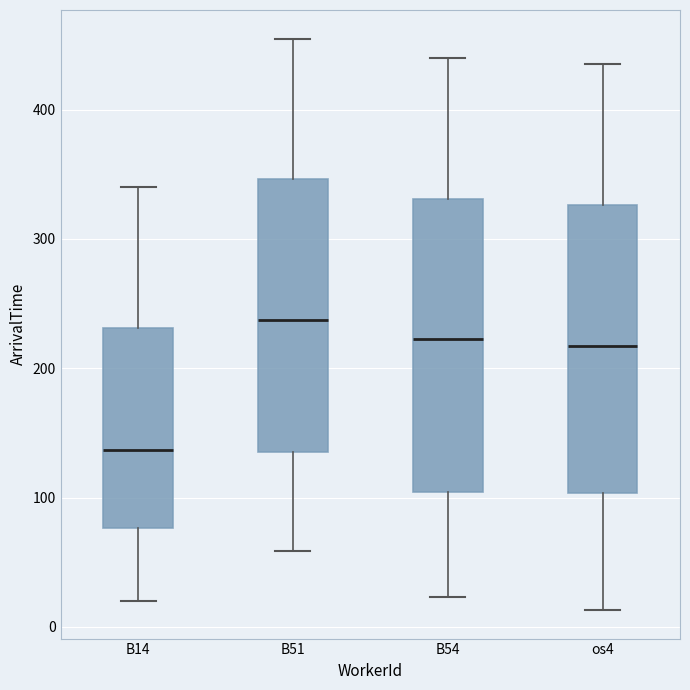

Reading left to right, transcribe this box plot: for each box, give where its median line is, the range the box spans, and where its two whiskers end, as read against the y-axis. The values are not printed on the chart, so give them approximately, as read against the axis.

B14: median 140, box 80 to 230, whiskers 20 to 340
B51: median 240, box 140 to 350, whiskers 60 to 460
B54: median 220, box 100 to 330, whiskers 20 to 440
os4: median 220, box 100 to 330, whiskers 10 to 440